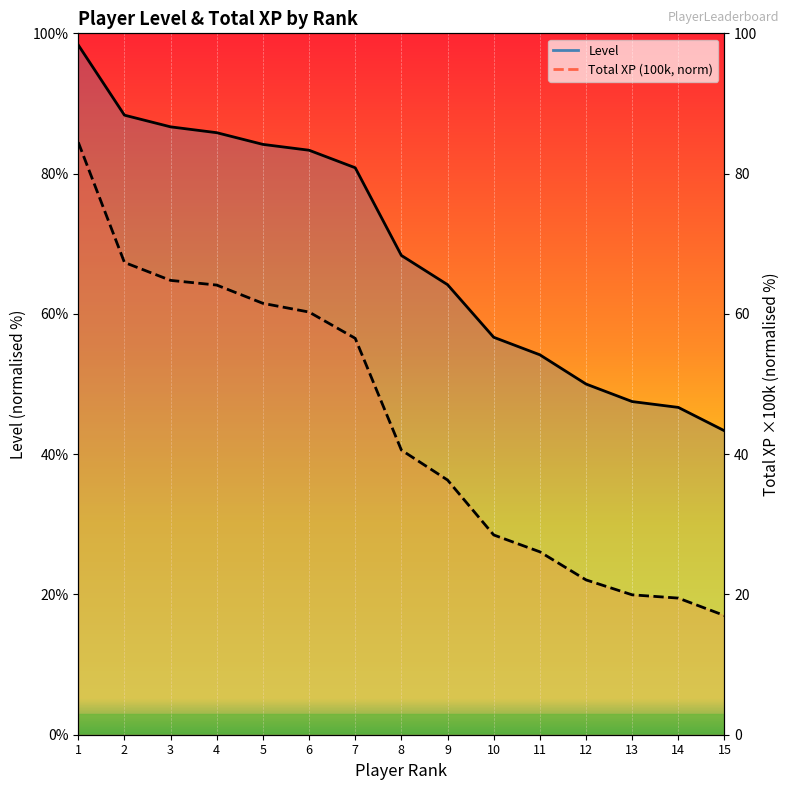

Between 9 and 8, which is larger?

8